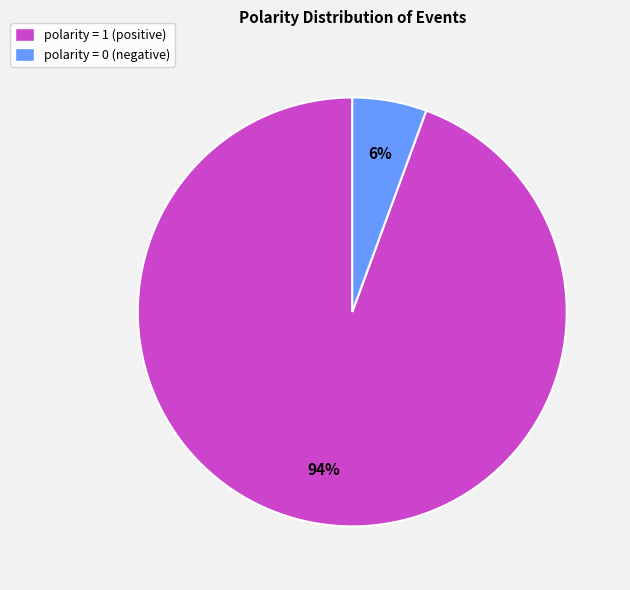

Is it true that polarity = 0 is 1% of the pie?

False